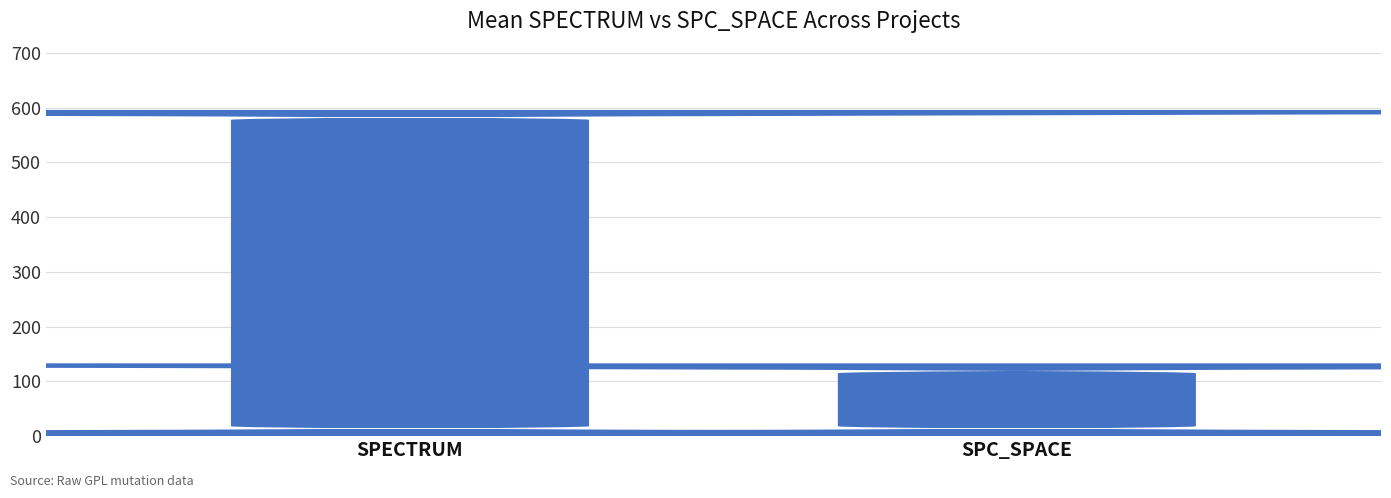

Is it true that the value at 966 is 404?

False